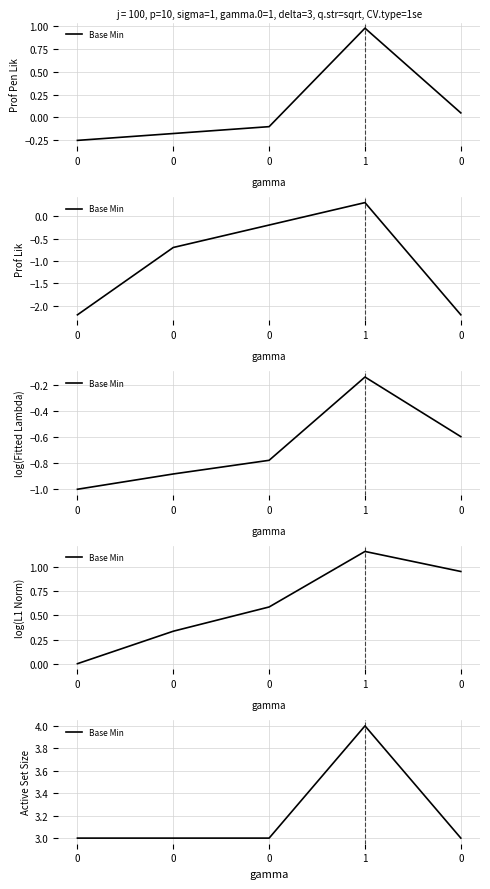

The value at 1 is 2. True or false?

False